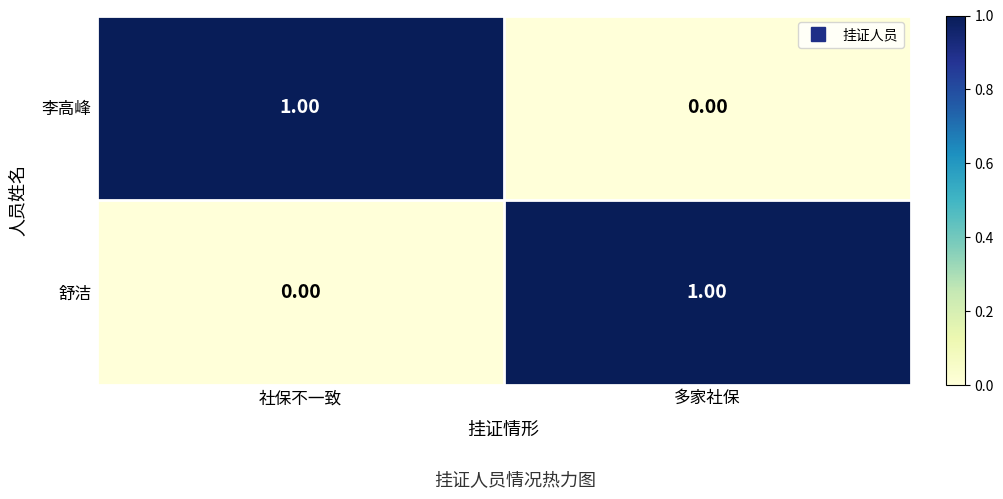

At which label is 李高峰 closest to 0?

多家社保